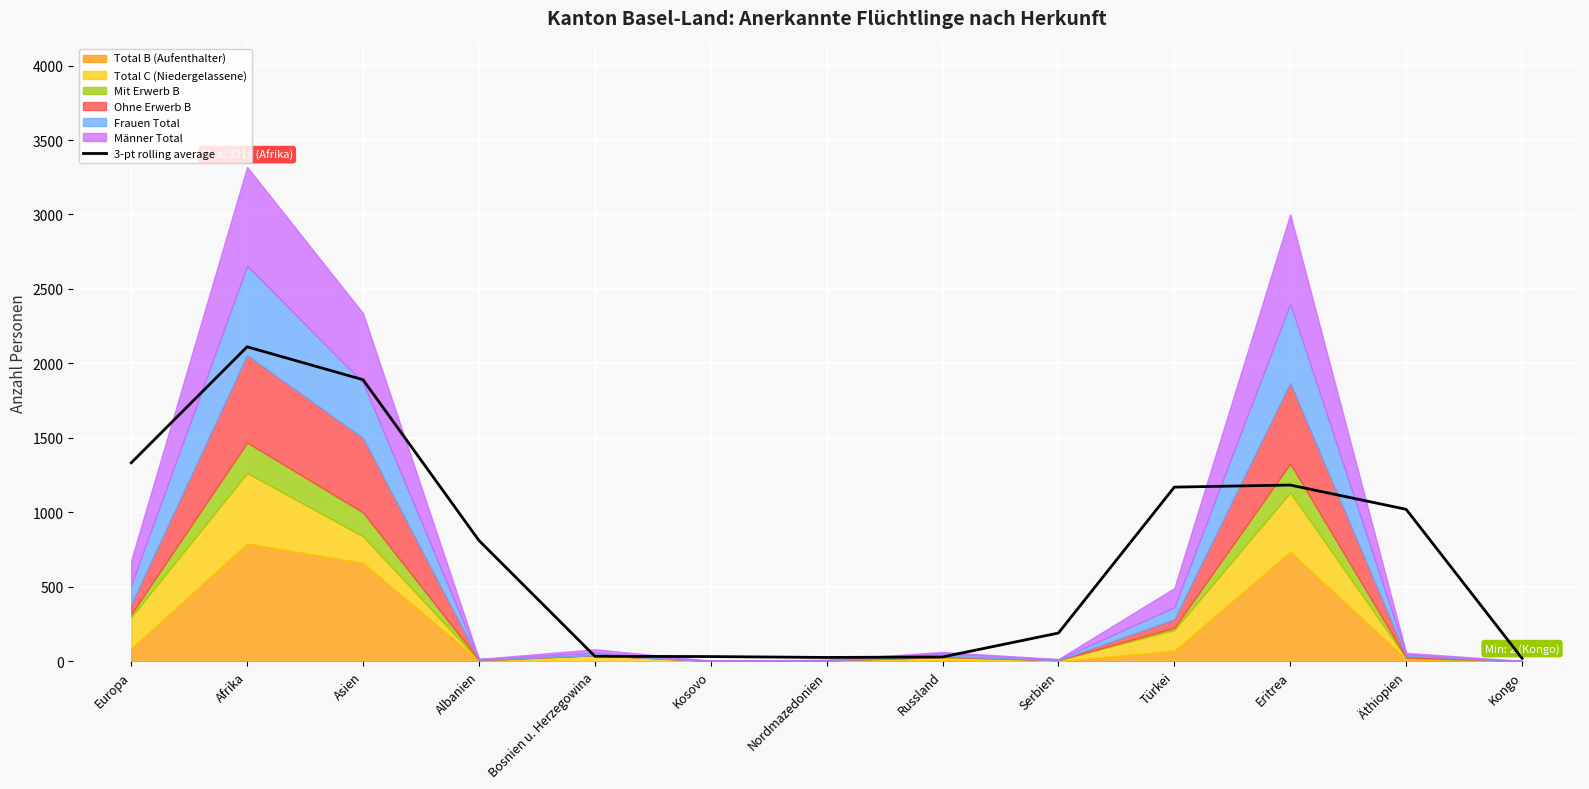

Rank the categories by value from lowest to highest.

Kongo, Nordmazedonien, Russland, Kosovo, Bosnien u. Herzegowina, Serbien, Albanien, Äthiopien, Türkei, Eritrea, Europa, Asien, Afrika